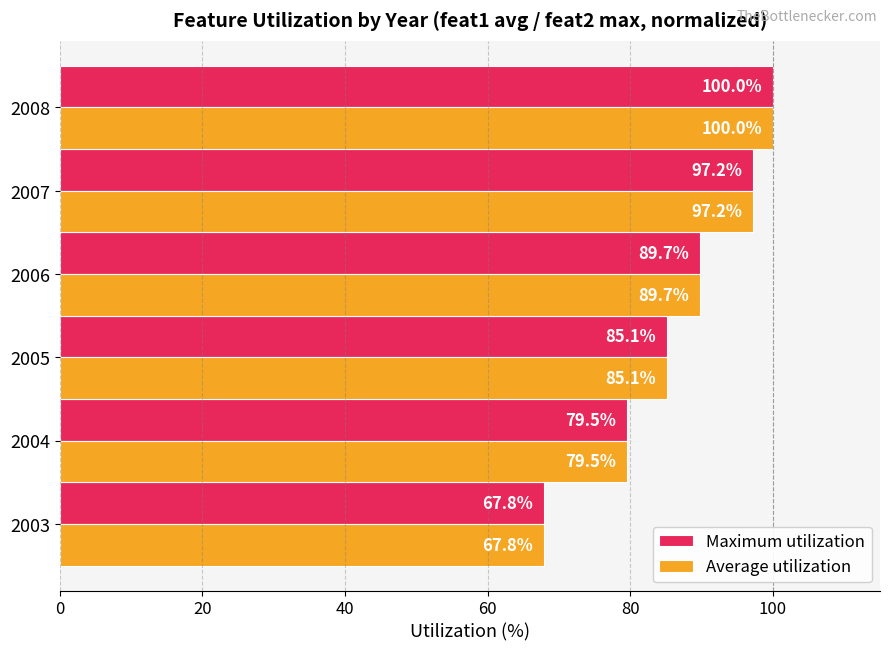

What is the total value across all series at 2008?

200.0